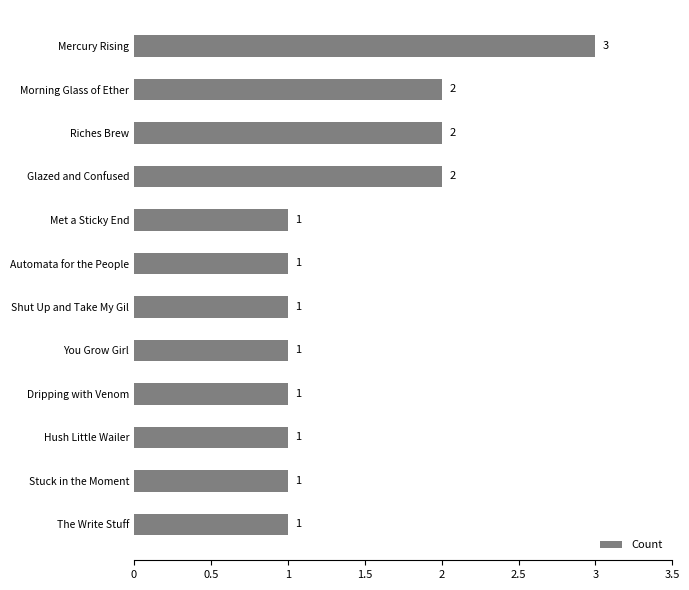

What is the label of the 2nd bar from the top?

Morning Glass of Ether